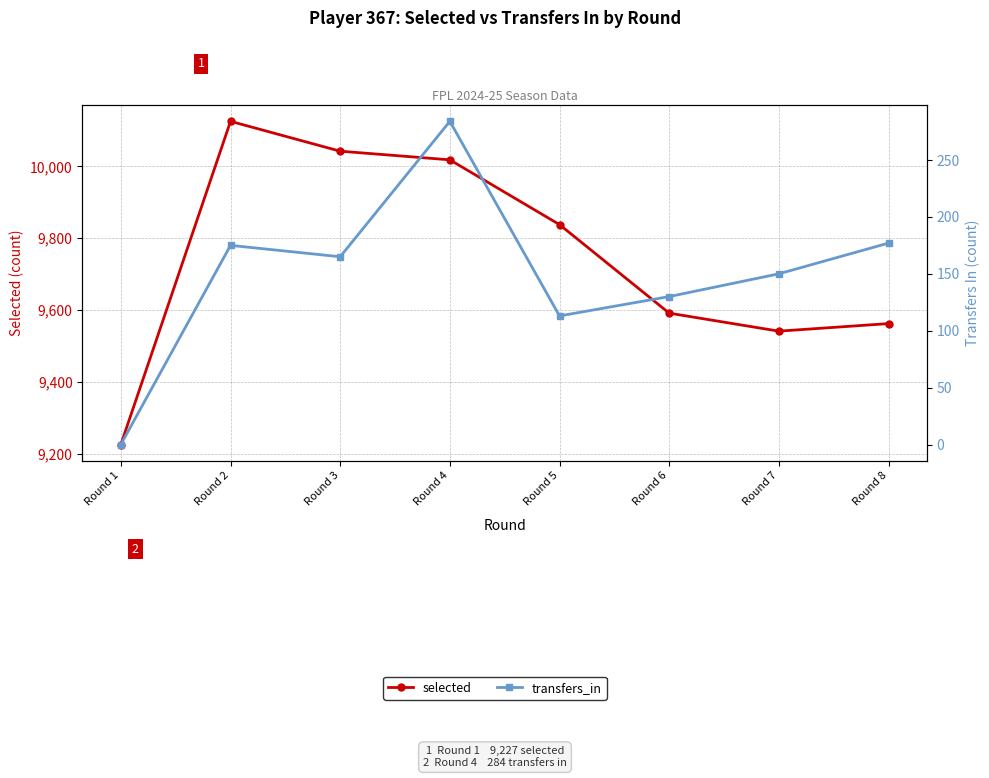

True or false: transfers_in and selected intersect in this chart.

False